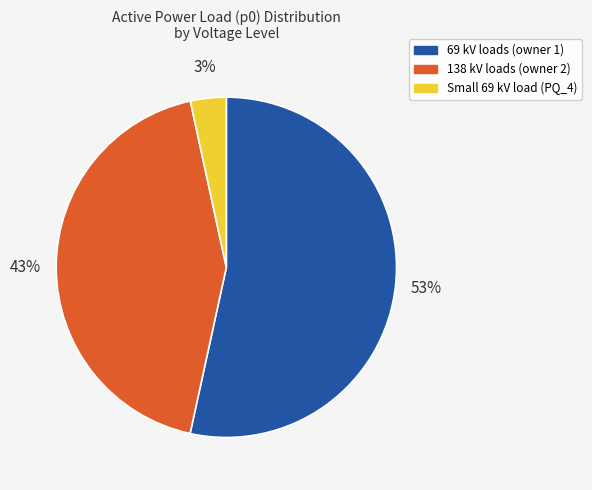

Is the sum of Small 69 kV load (PQ_4) and 138 kV loads (owner 2) greater than half?

No